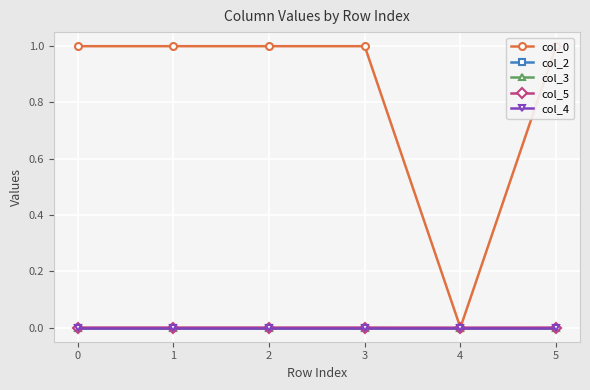

How many interior local peaks does the col_2 series have?

1